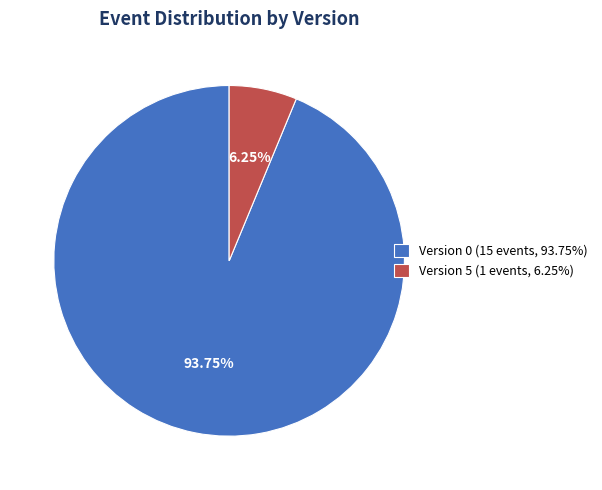

Is there any slice that represents more than half of the pie?

Yes